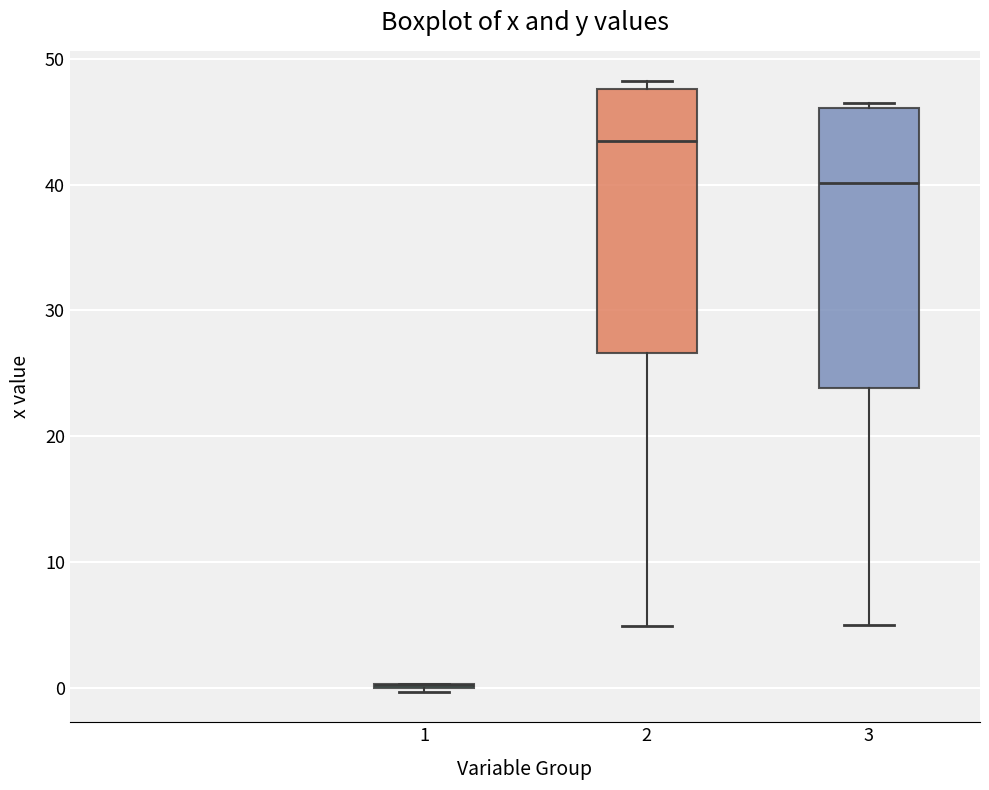

Reading left to right, read every box against the y-axis: the position of its median line, the range the box covers, and the ends of its whiskers. The values are not printed on the chart, so give them approximately, as read against the axis.

1: box collapsed to a line at 0, whiskers 0 to 0
2: median 44, box 27 to 48, whiskers 5 to 48 (just above the box's upper edge)
3: median 40, box 24 to 46, whiskers 5 to 47